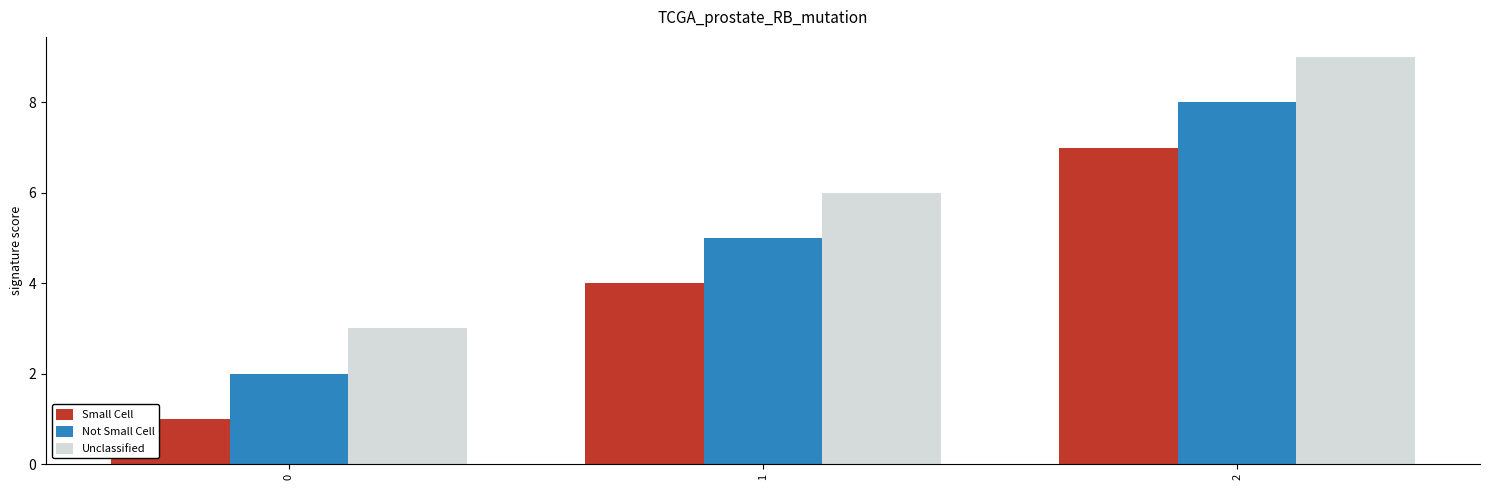

What are all the series names shown in the legend?

Small Cell, Not Small Cell, Unclassified